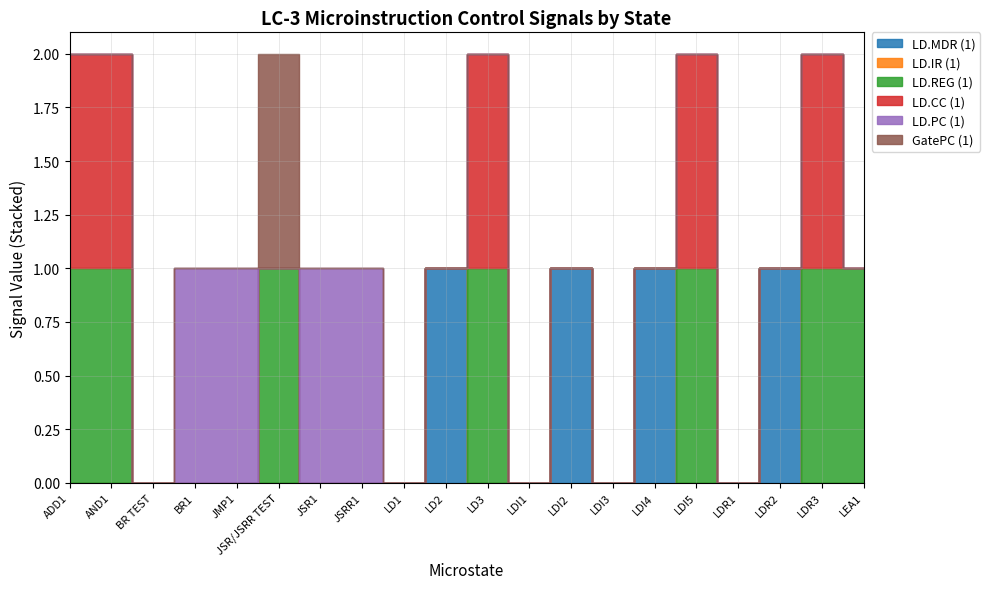

Reading right to left, extract all data points from this chart.

LD.MDR (1): LEA1=0	LDR3=0	LDR2=1	LDR1=0	LDI5=0	LDI4=1	LDI3=0	LDI2=1	LDI1=0	LD3=0	LD2=1	LD1=0	JSRR1=0	JSR1=0	JSR/JSRR TEST=0	JMP1=0	BR1=0	BR TEST=0	AND1=0	ADD1=0
LD.IR (1): LEA1=0	LDR3=0	LDR2=0	LDR1=0	LDI5=0	LDI4=0	LDI3=0	LDI2=0	LDI1=0	LD3=0	LD2=0	LD1=0	JSRR1=0	JSR1=0	JSR/JSRR TEST=0	JMP1=0	BR1=0	BR TEST=0	AND1=0	ADD1=0
LD.REG (1): LEA1=1	LDR3=1	LDR2=0	LDR1=0	LDI5=1	LDI4=0	LDI3=0	LDI2=0	LDI1=0	LD3=1	LD2=0	LD1=0	JSRR1=0	JSR1=0	JSR/JSRR TEST=1	JMP1=0	BR1=0	BR TEST=0	AND1=1	ADD1=1
LD.CC (1): LEA1=0	LDR3=1	LDR2=0	LDR1=0	LDI5=1	LDI4=0	LDI3=0	LDI2=0	LDI1=0	LD3=1	LD2=0	LD1=0	JSRR1=0	JSR1=0	JSR/JSRR TEST=0	JMP1=0	BR1=0	BR TEST=0	AND1=1	ADD1=1
LD.PC (1): LEA1=0	LDR3=0	LDR2=0	LDR1=0	LDI5=0	LDI4=0	LDI3=0	LDI2=0	LDI1=0	LD3=0	LD2=0	LD1=0	JSRR1=1	JSR1=1	JSR/JSRR TEST=0	JMP1=1	BR1=1	BR TEST=0	AND1=0	ADD1=0
GatePC (1): LEA1=0	LDR3=0	LDR2=0	LDR1=0	LDI5=0	LDI4=0	LDI3=0	LDI2=0	LDI1=0	LD3=0	LD2=0	LD1=0	JSRR1=0	JSR1=0	JSR/JSRR TEST=1	JMP1=0	BR1=0	BR TEST=0	AND1=0	ADD1=0